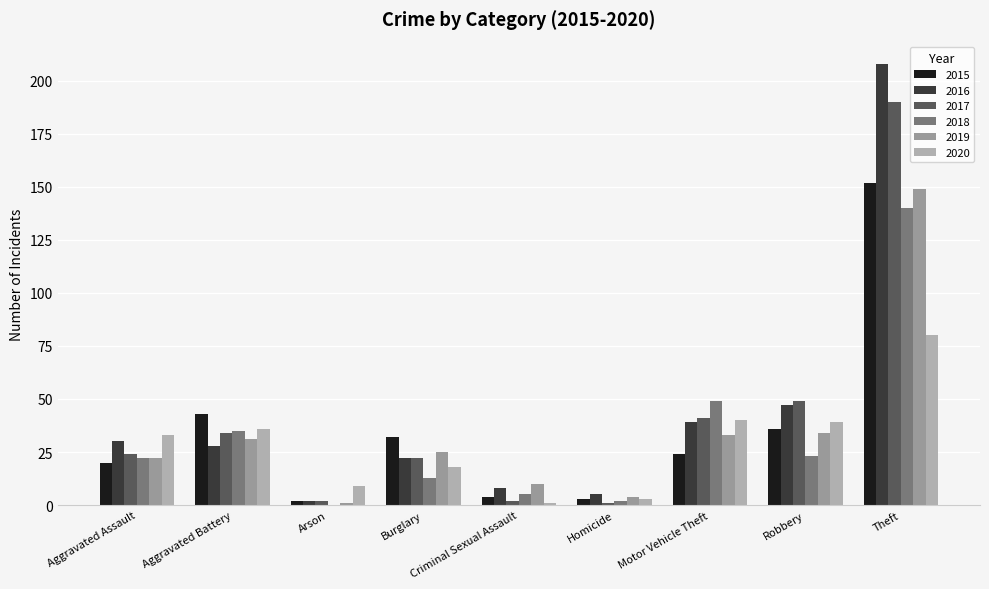

Reading left to right, transcribe all the data shown in this chart.

2015: Aggravated Assault=20	Aggravated Battery=43	Arson=2	Burglary=32	Criminal Sexual Assault=4	Homicide=3	Motor Vehicle Theft=24	Robbery=36	Theft=152
2016: Aggravated Assault=30	Aggravated Battery=28	Arson=2	Burglary=22	Criminal Sexual Assault=8	Homicide=5	Motor Vehicle Theft=39	Robbery=47	Theft=208
2017: Aggravated Assault=24	Aggravated Battery=34	Arson=2	Burglary=22	Criminal Sexual Assault=2	Homicide=1	Motor Vehicle Theft=41	Robbery=49	Theft=190
2018: Aggravated Assault=22	Aggravated Battery=35	Arson=0	Burglary=13	Criminal Sexual Assault=5	Homicide=2	Motor Vehicle Theft=49	Robbery=23	Theft=140
2019: Aggravated Assault=22	Aggravated Battery=31	Arson=1	Burglary=25	Criminal Sexual Assault=10	Homicide=4	Motor Vehicle Theft=33	Robbery=34	Theft=149
2020: Aggravated Assault=33	Aggravated Battery=36	Arson=9	Burglary=18	Criminal Sexual Assault=1	Homicide=3	Motor Vehicle Theft=40	Robbery=39	Theft=80